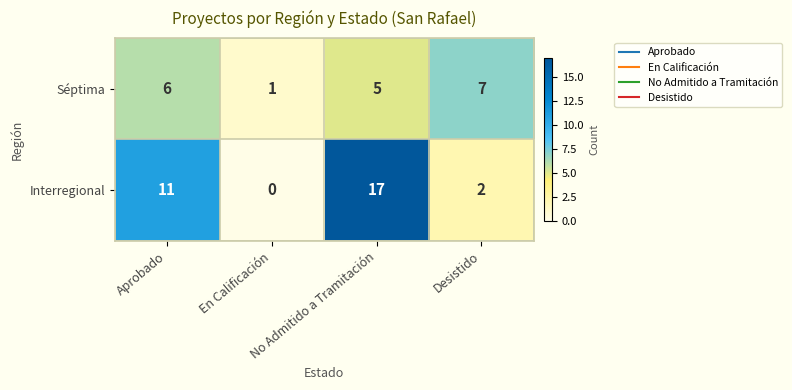

Rank the series by their maximum value, from lowest to highest.

Séptima, Interregional